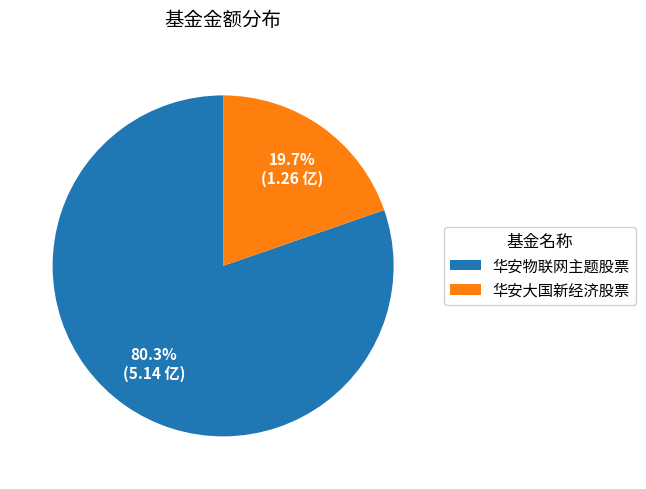

Is it true that 华安大国新经济股票 is 20% of the pie?

True